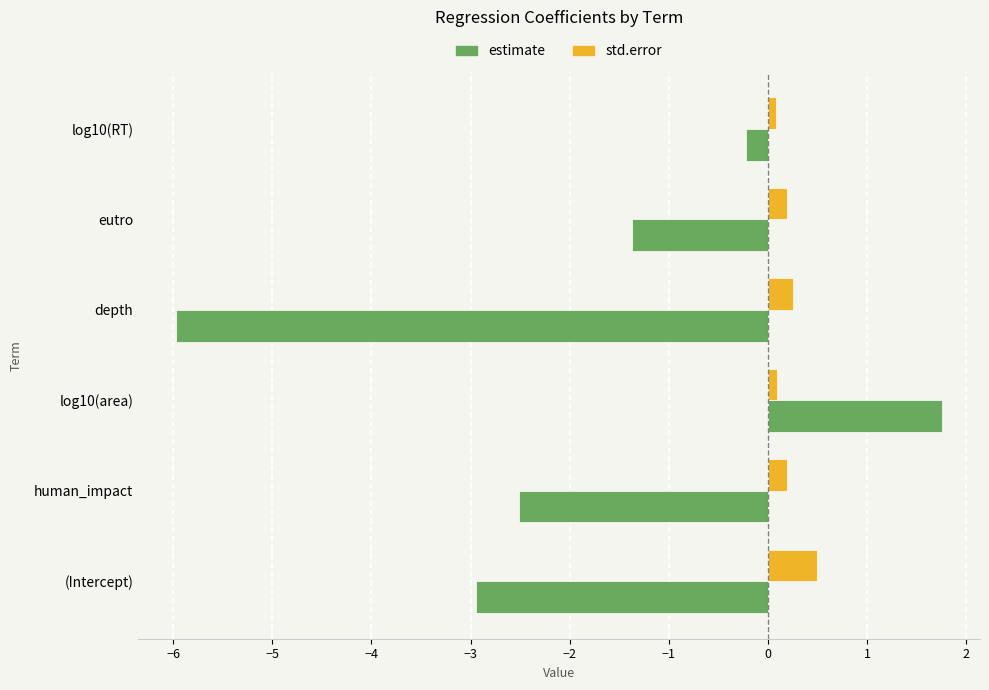

Which series has the widest spread of values?

estimate